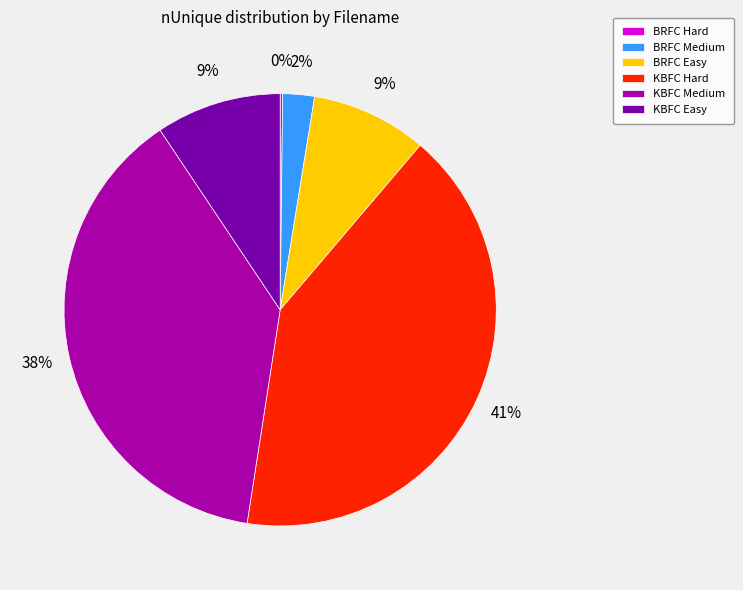

What percentage is the KBFC Hard slice, to the nearest percent?

41%